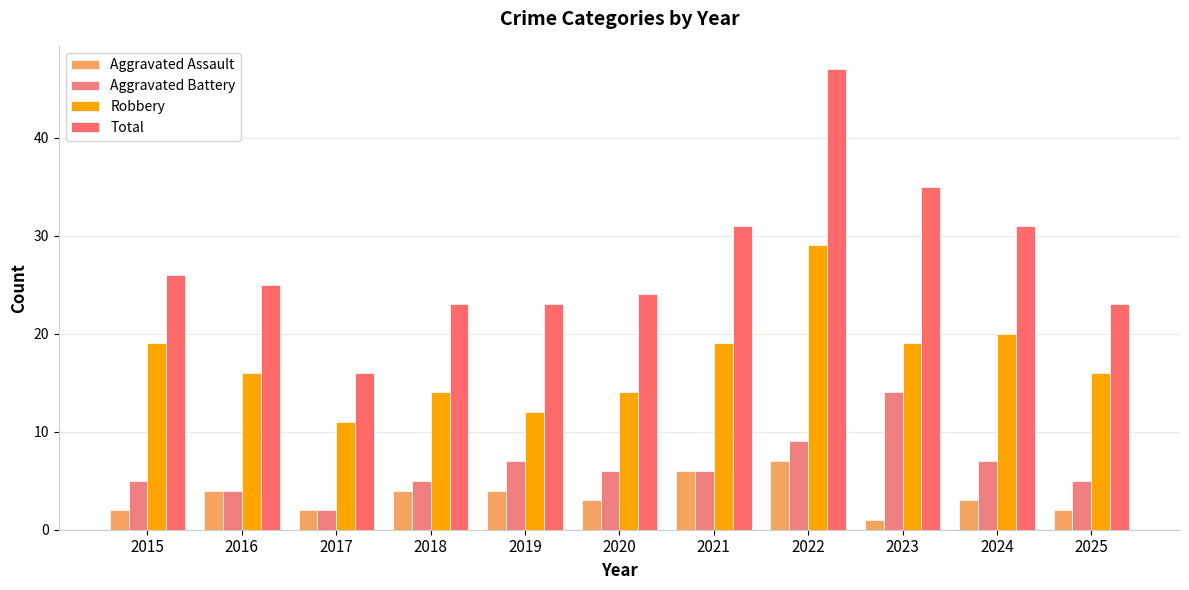

The Total series shows 33 at 2019. True or false?

False